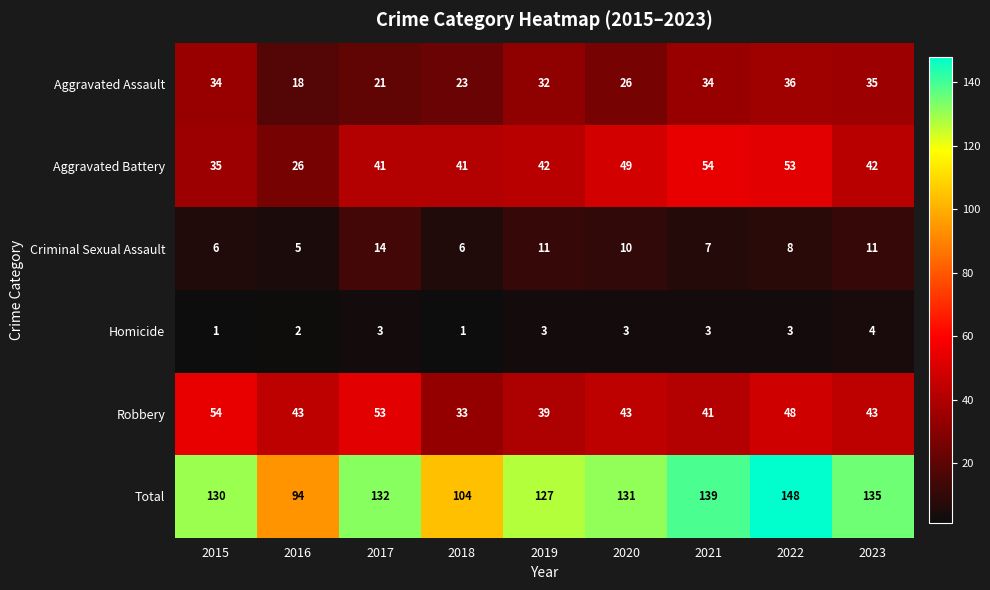

What is the difference between the maximum and minimum values in the Homicide series?

3